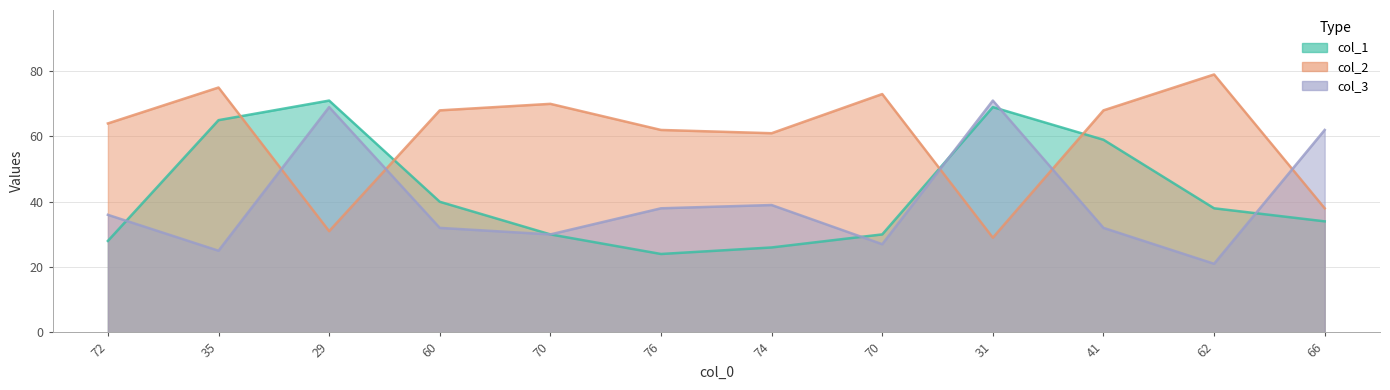

Read the col_1 value at 72, to the nearest 10.

30